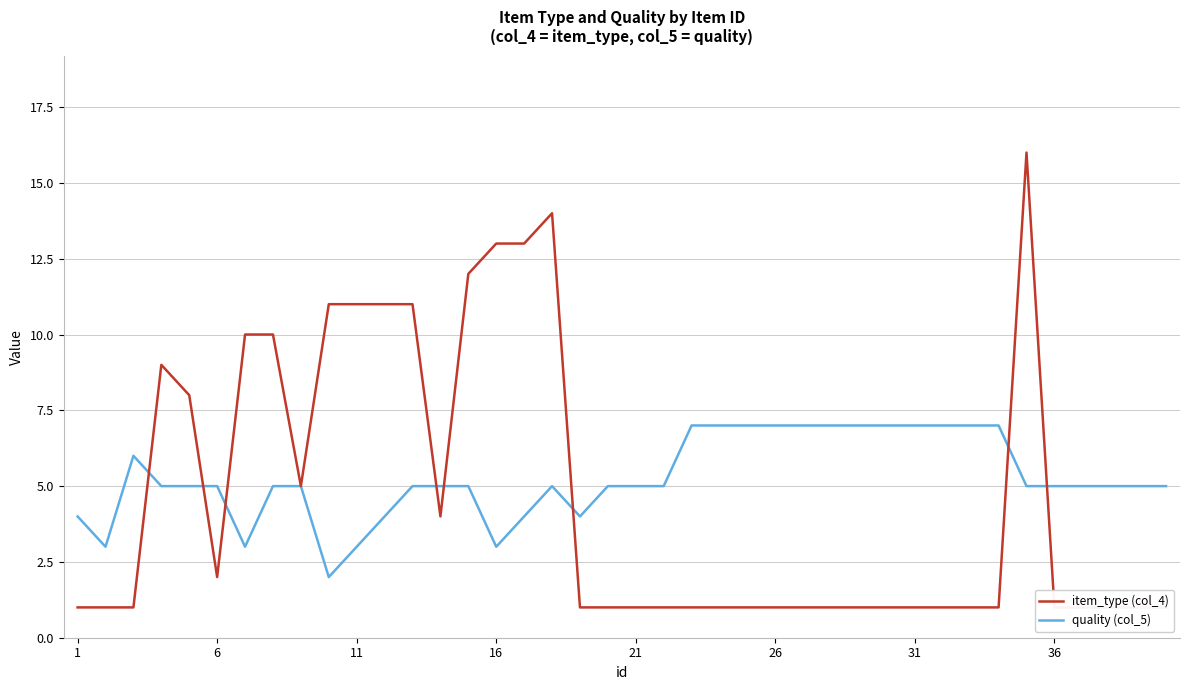

The quality (col_5) series shows 3 at 16. True or false?

True